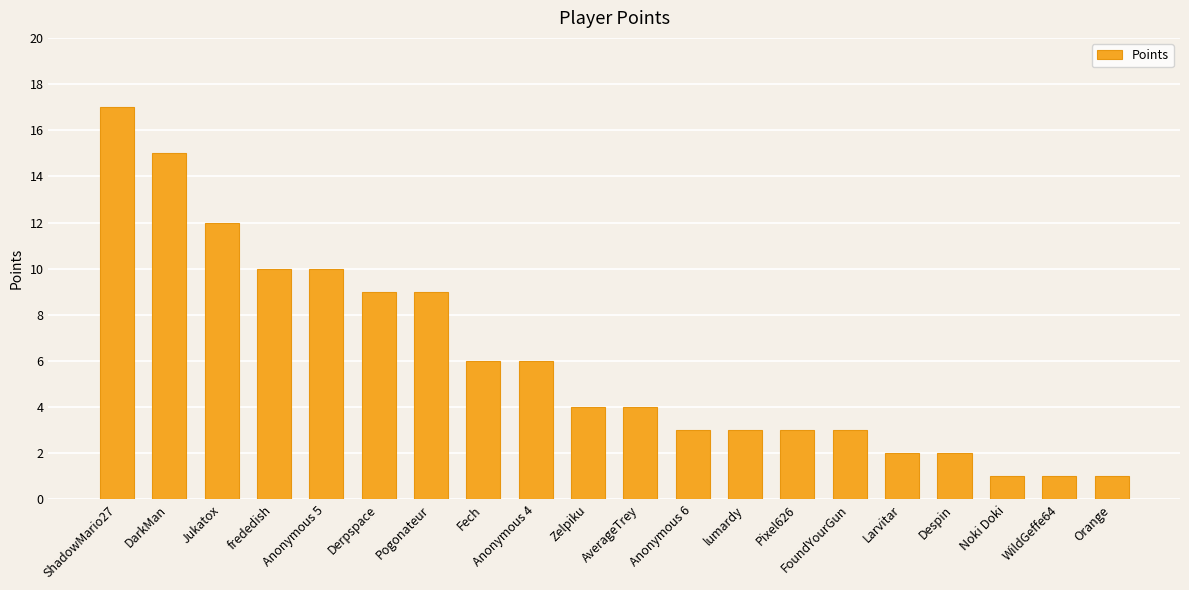

Which label corresponds to the largest value in the chart?

ShadowMario27